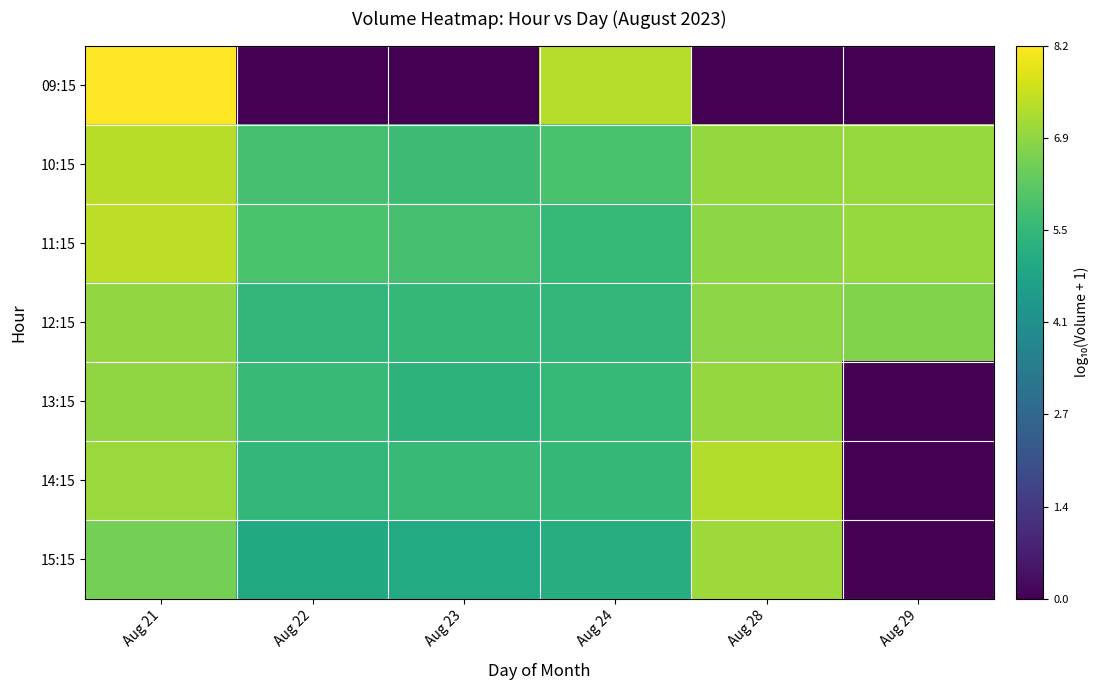

Rank the series by their maximum value, from highest to lowest.

09:15, 11:15, 10:15, 14:15, 15:15, 13:15, 12:15